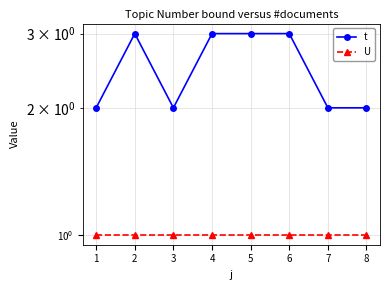

Reading right to left, list all the values displayed in this chart.

t: 2	2	3	3	3	2	3	2
U: 1	1	1	1	1	1	1	1